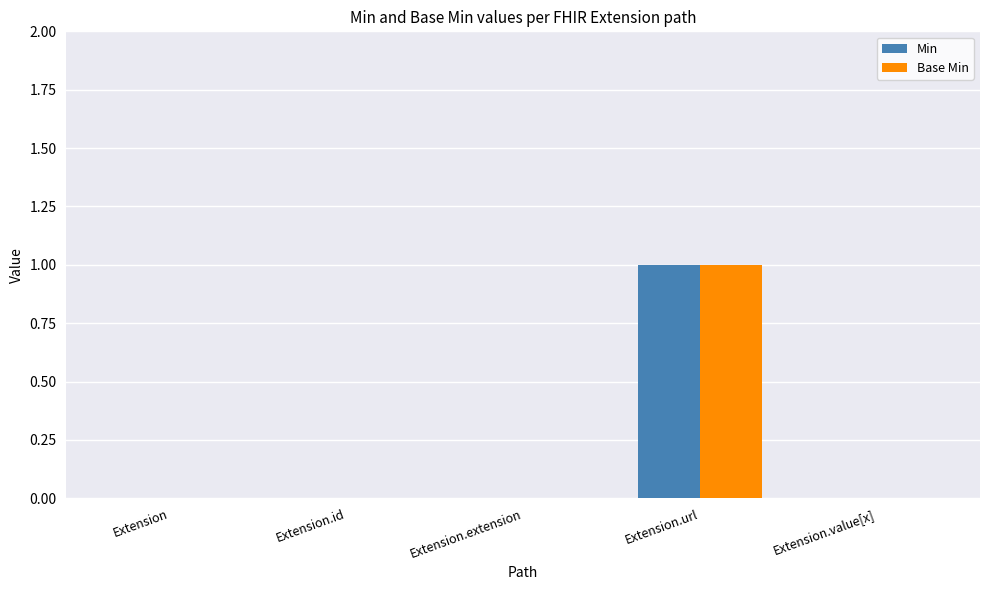

Are the bars horizontal?

No